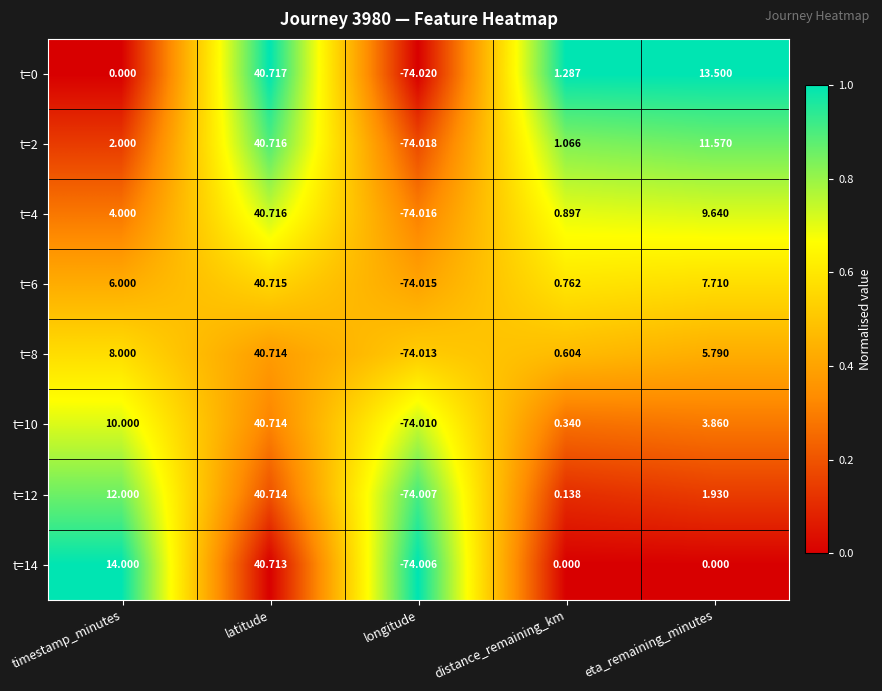

Which category has the lowest value in the t=8 series?

longitude